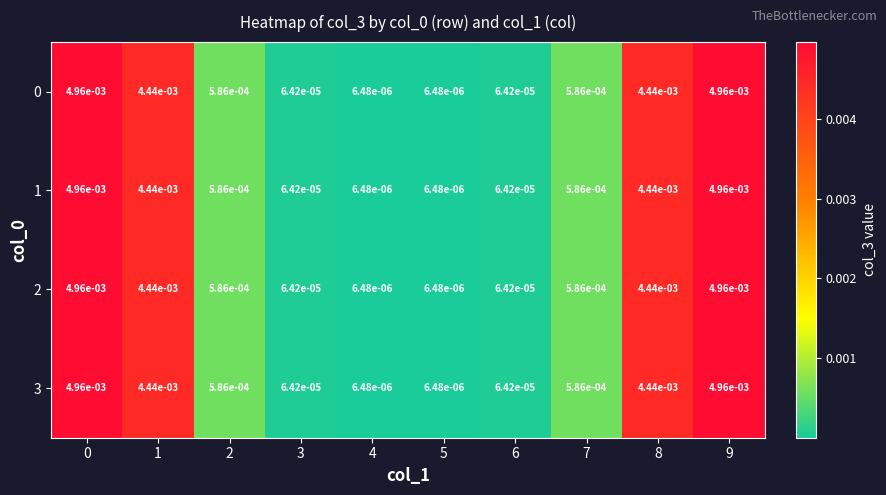

How many series are shown in this chart?

4